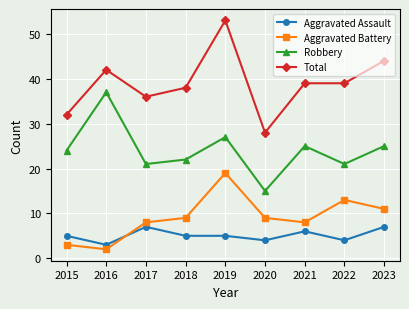

Rank the series by their maximum value, from lowest to highest.

Aggravated Assault, Aggravated Battery, Robbery, Total